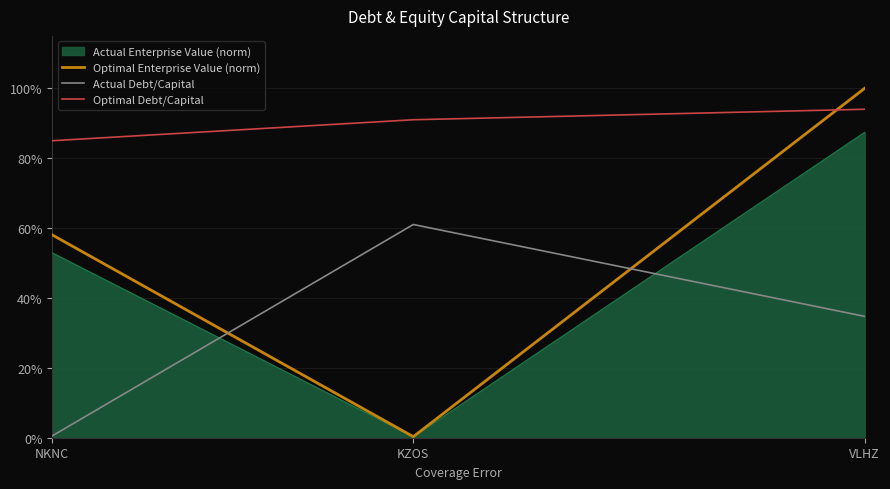

What are all the series names shown in the legend?

Actual Enterprise Value (norm), Optimal Enterprise Value (norm), Actual Debt/Capital, Optimal Debt/Capital